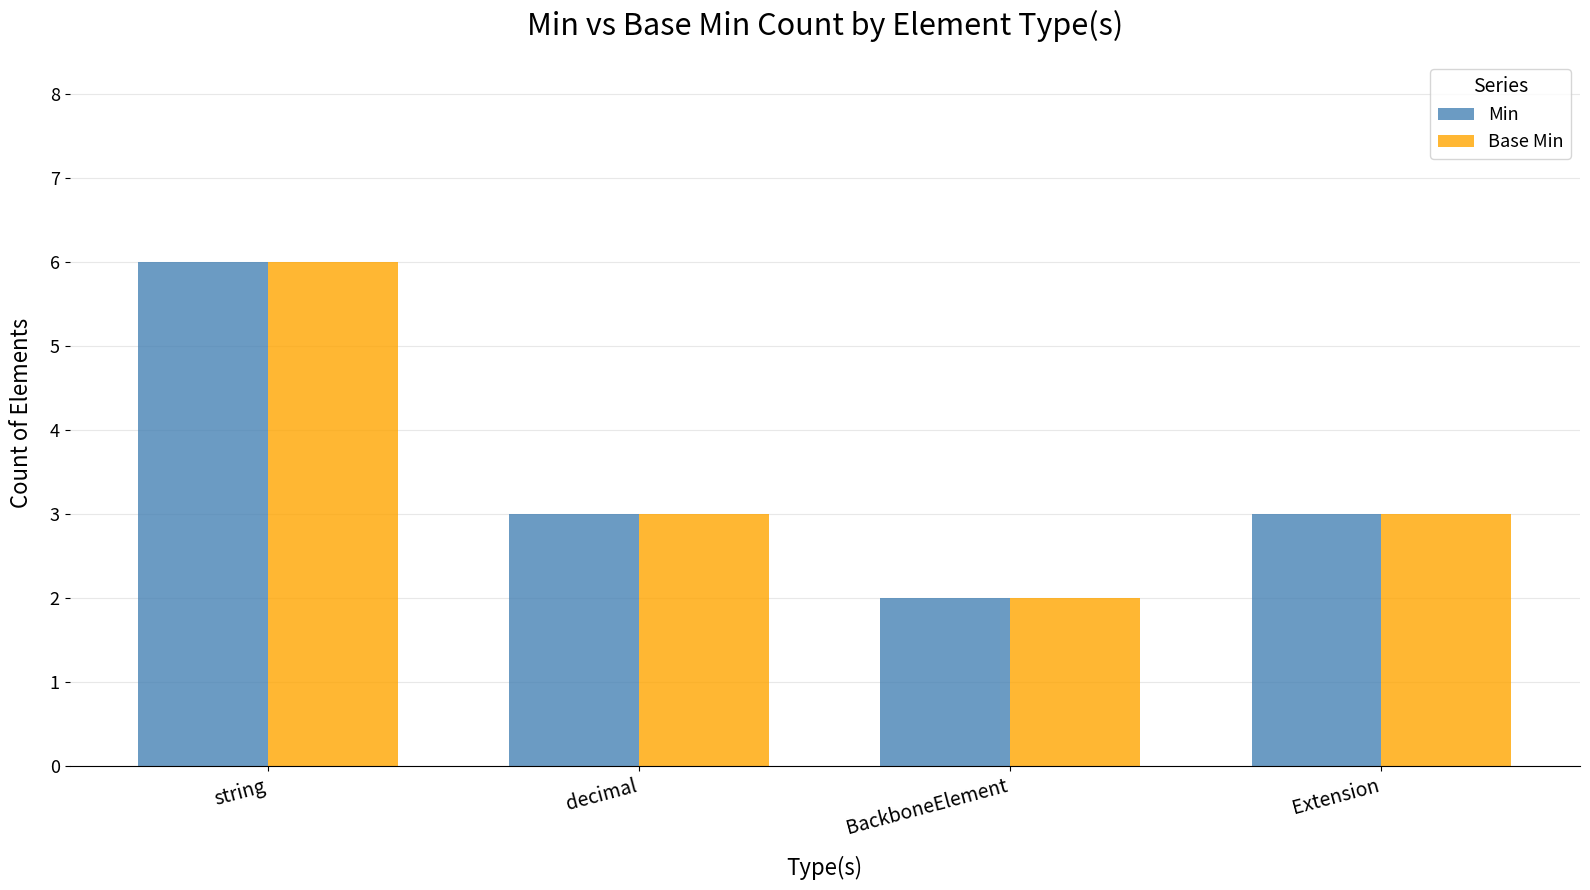

True or false: Base Min has a value of 5 at Extension.

False